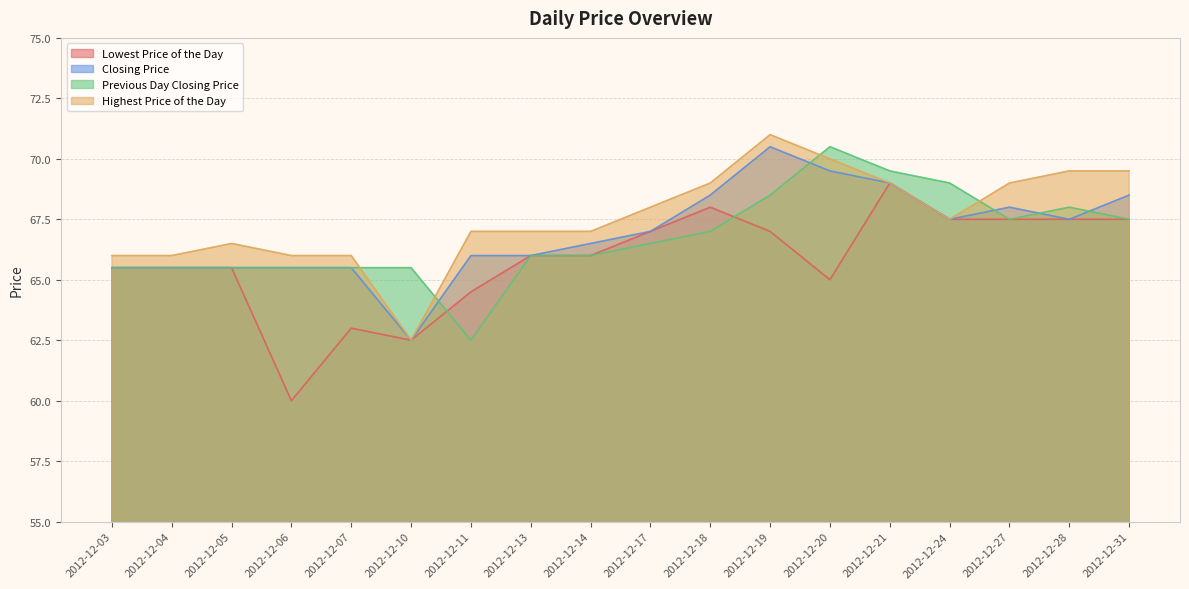

What is the difference between the maximum and minimum values in the Lowest Price of the Day series?

9.0